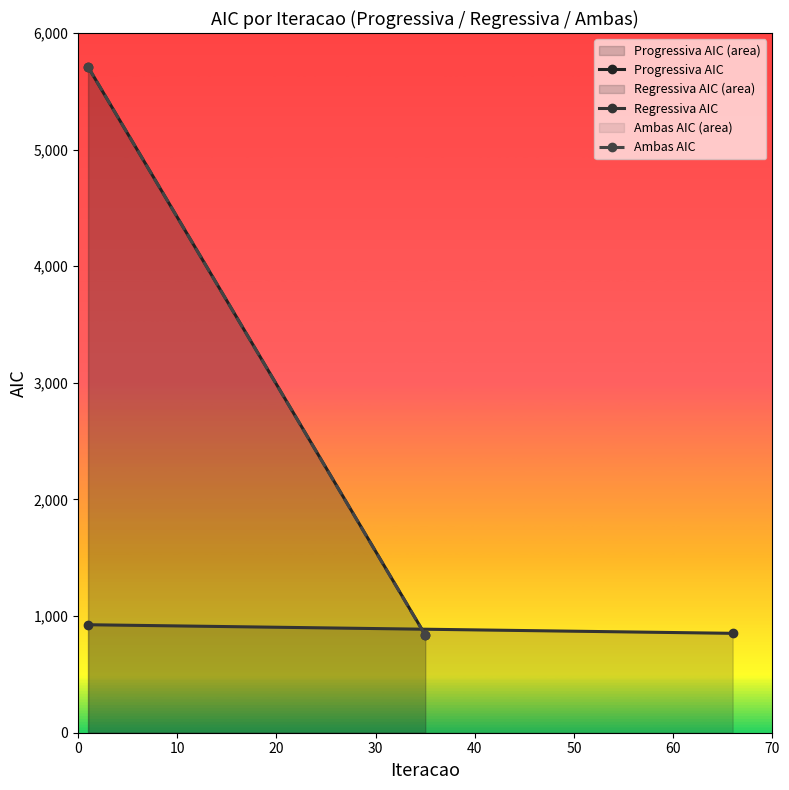

How many lines are shown in the chart?

3